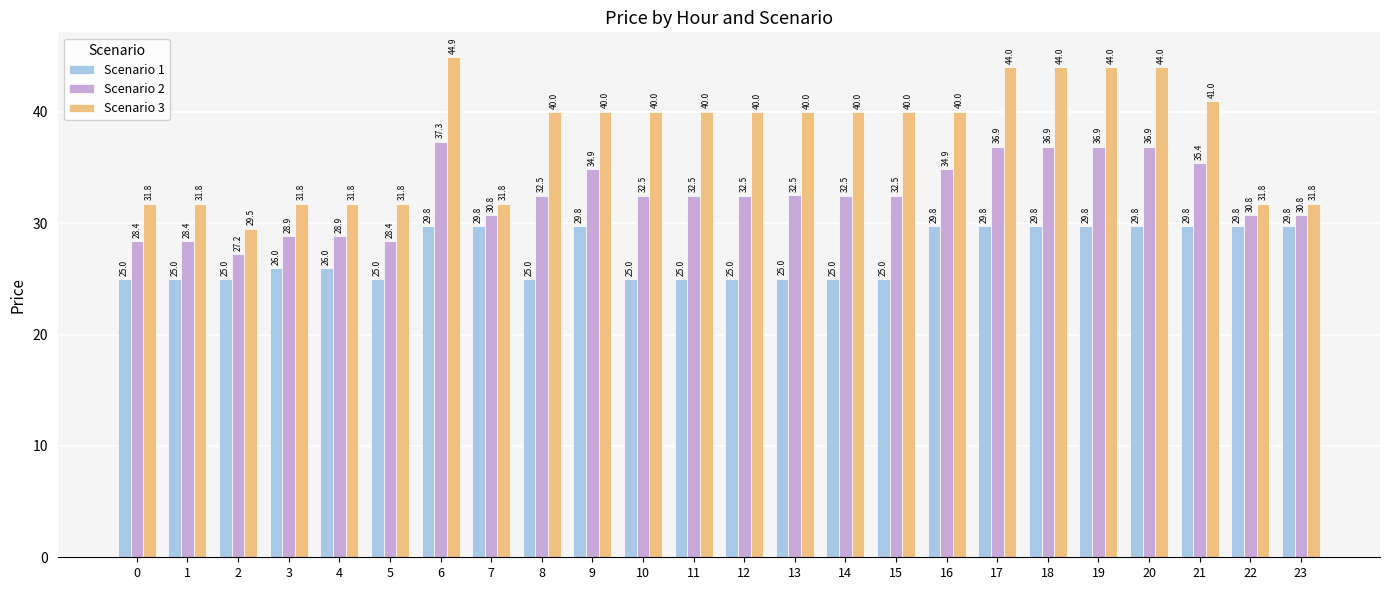

Between 4 and 11, which series saw the biggest shift?

Scenario 3